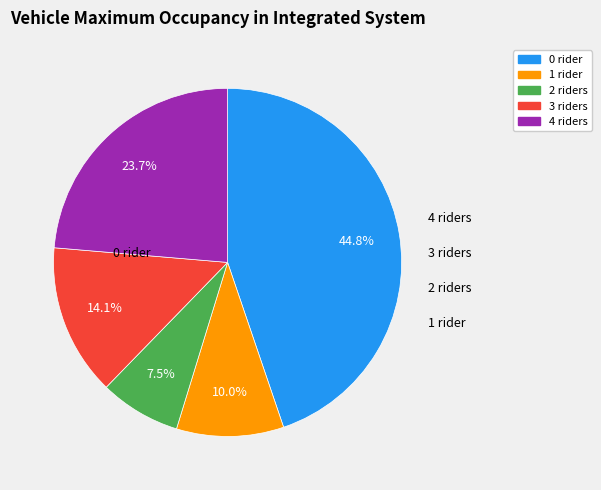

Is the sum of 2 riders and 3 riders greater than half?

No